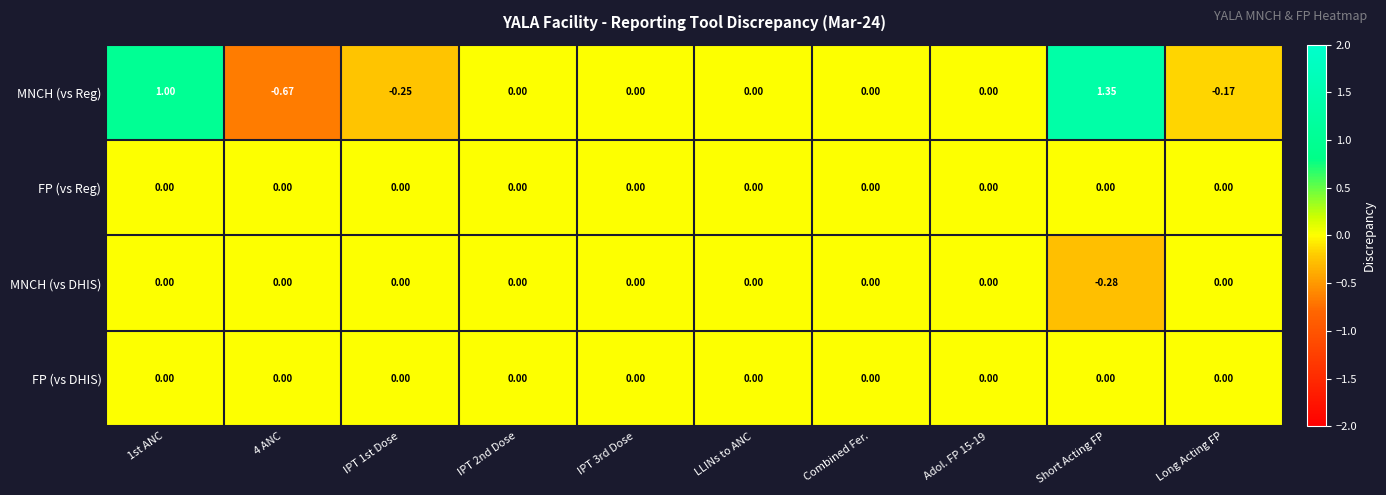

How many distinct data groups are displayed?

4